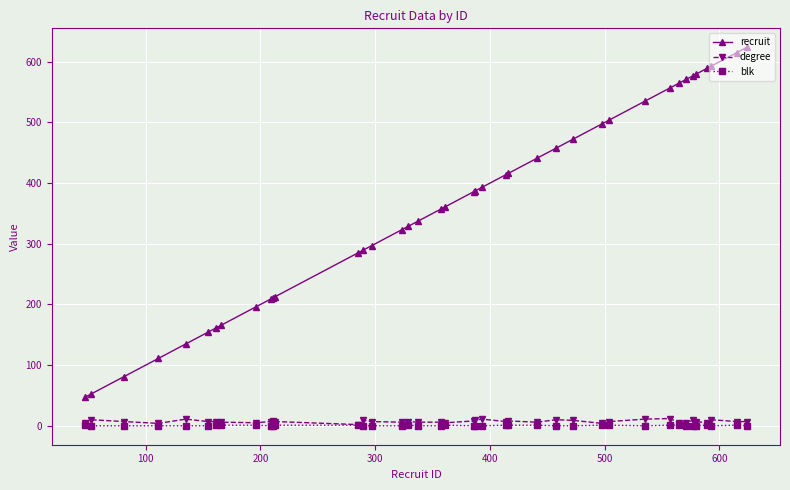

How many lines are shown in the chart?

3